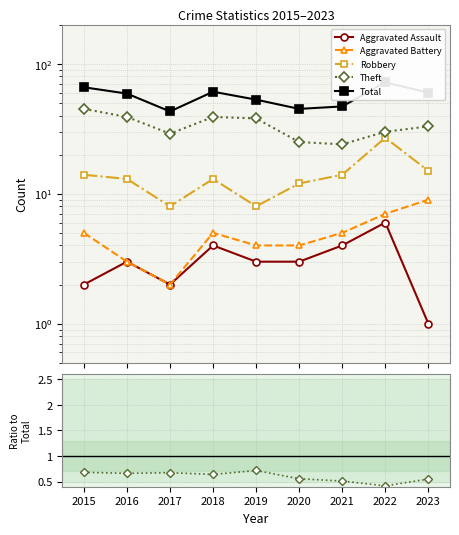

Which category has the highest value across all series?

2022